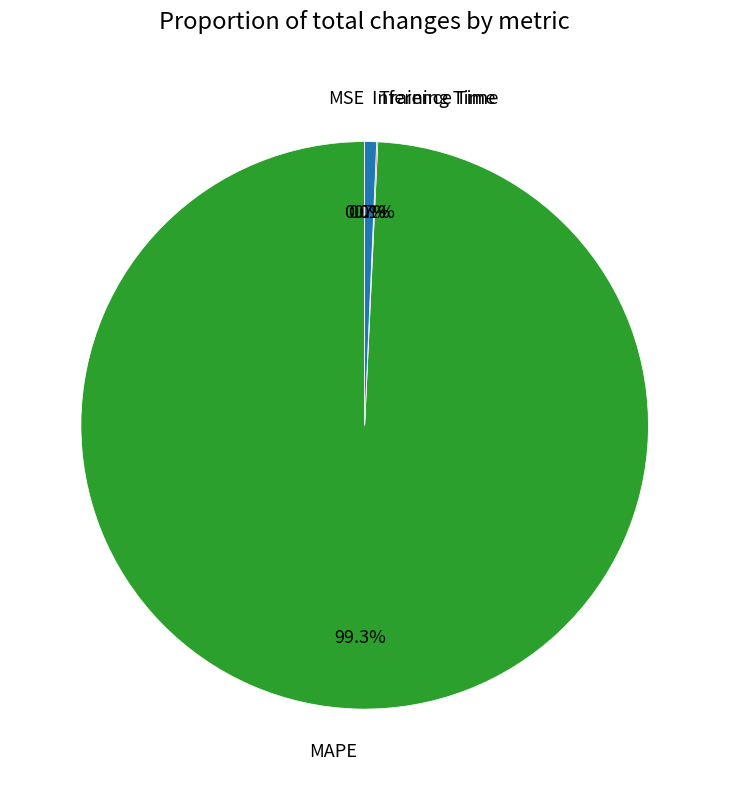

Do Inference Time and MAPE together represent more than half of the pie?

Yes